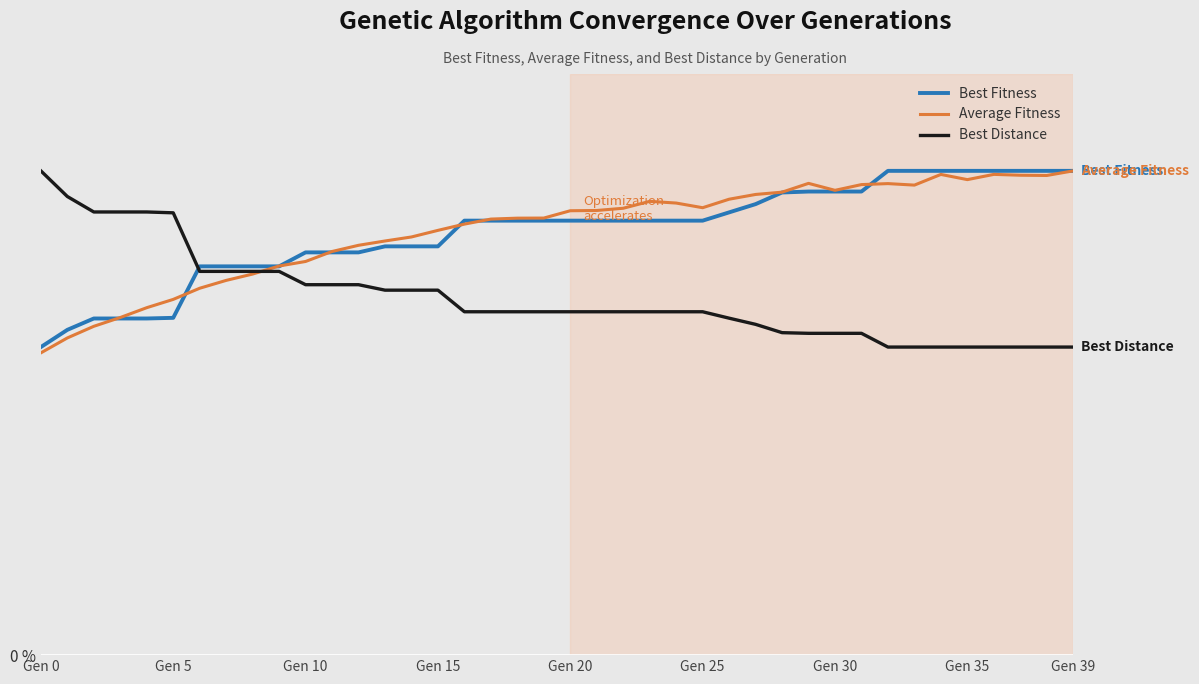

At which label is Best Fitness closest to 81?

Gen 30